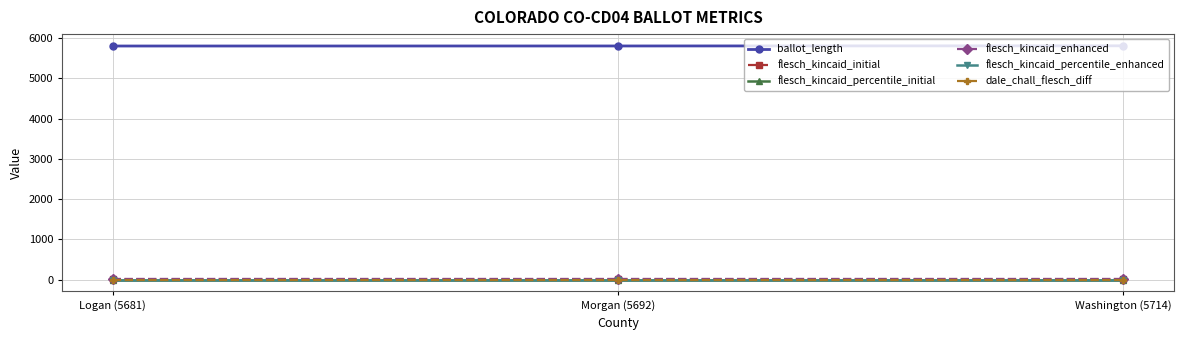

What is the greatest value displayed?

5804.0